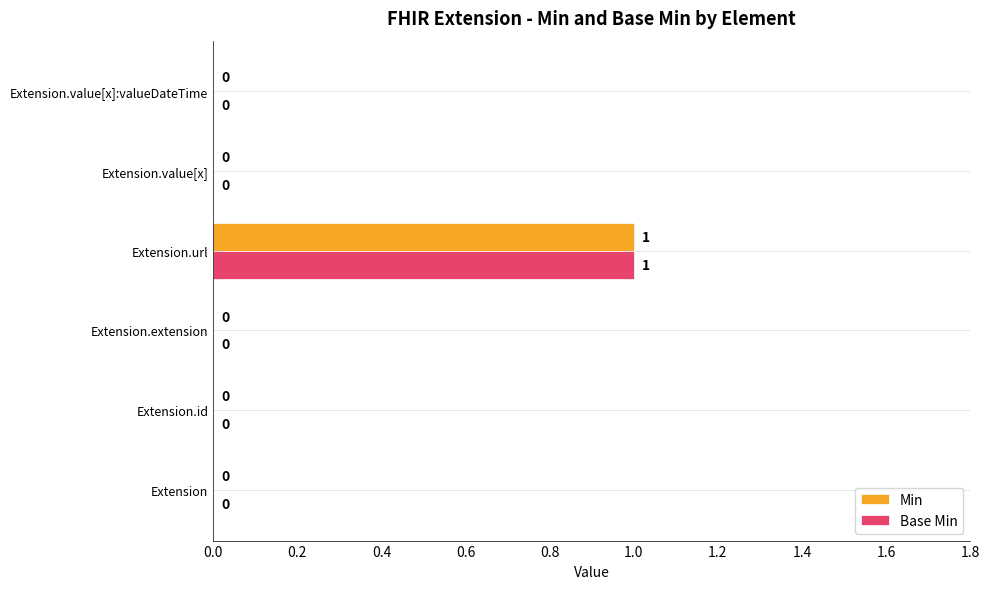

The value of Min at Extension.id is 0. True or false?

True